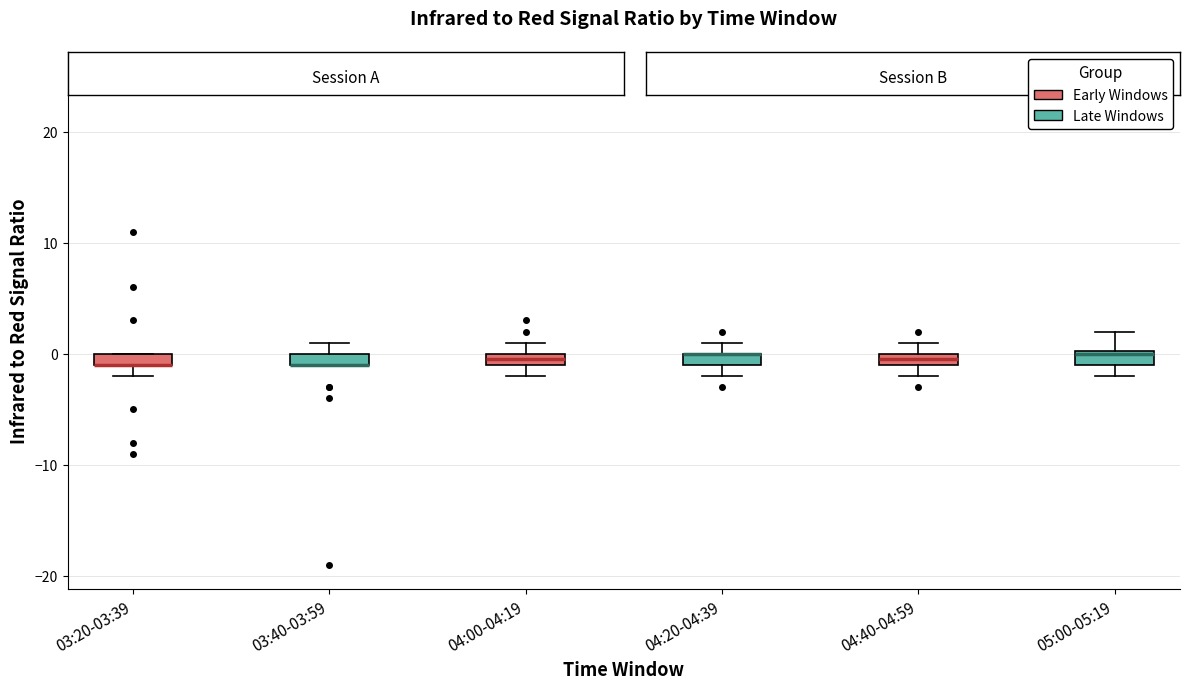

Where is the lower edge of the box for 05:00-05:19 on the y-axis? The values are not printed on the chart, so give them approximately, as read against the axis.

-1